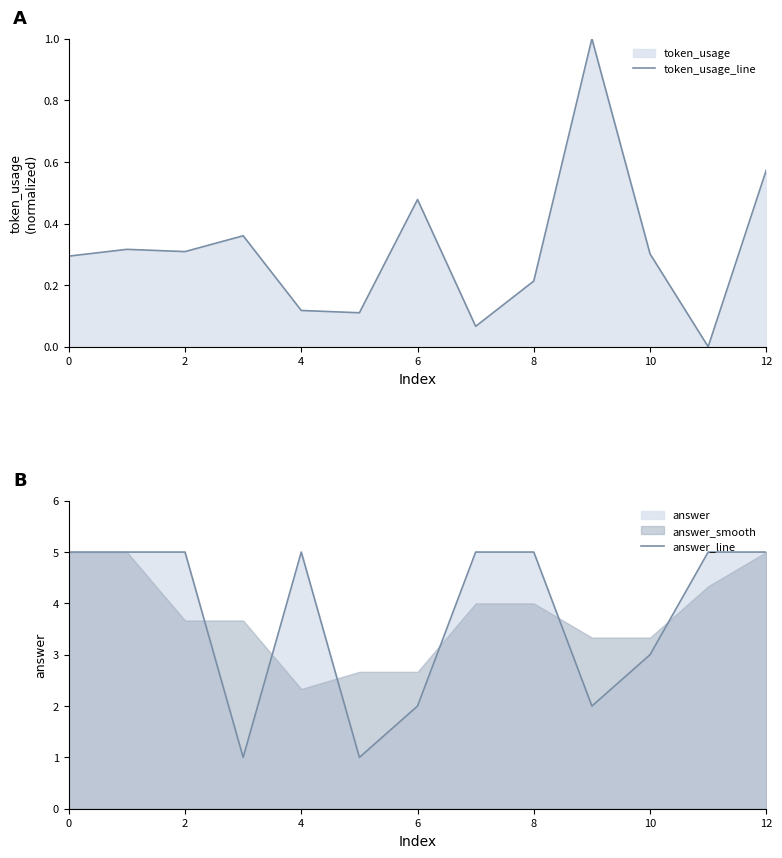

What is the maximum value for token_usage_line?

1.0